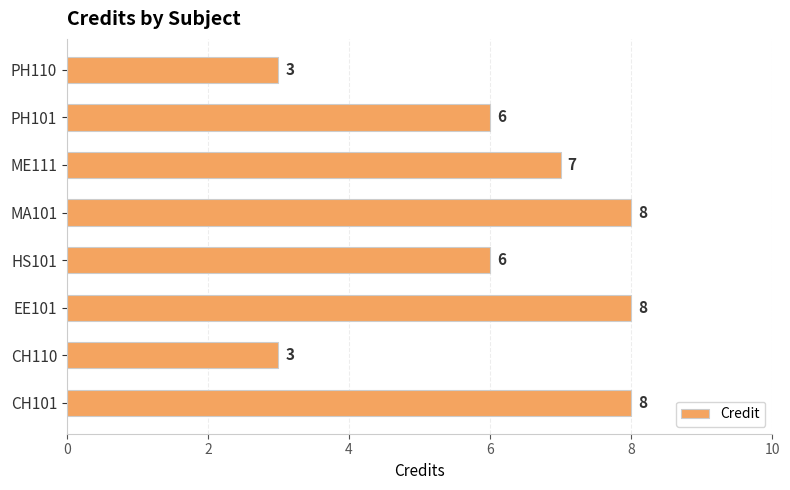

What is the approximate value at MA101?

8